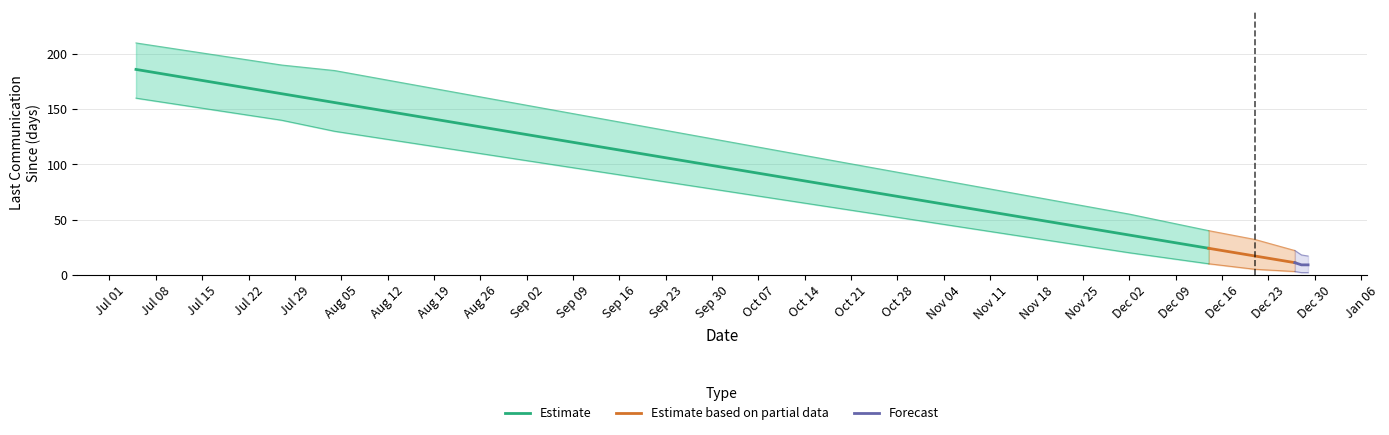

What is the greatest value displayed?

186